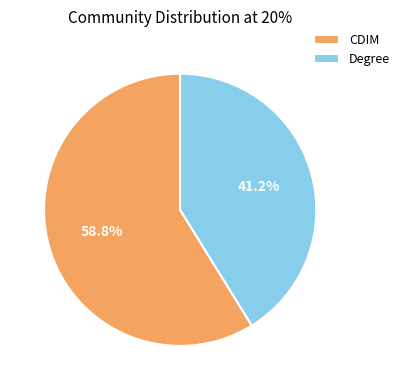

To the nearest percent, what is the difference between the Degree and CDIM slice percentages?

18%